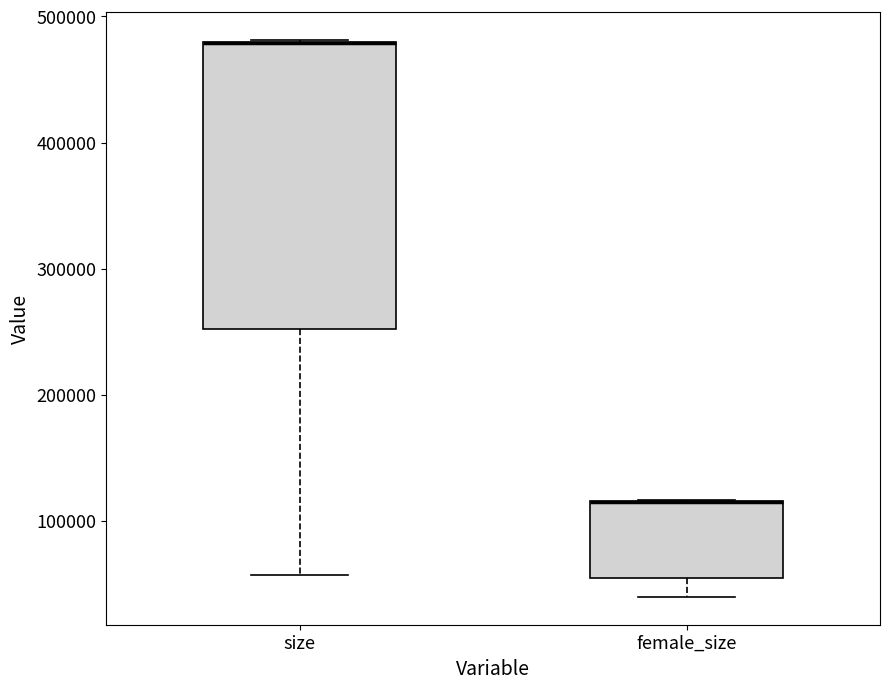

Comparing the boxes themselves (not the whiskers), which one is the tallest?

size